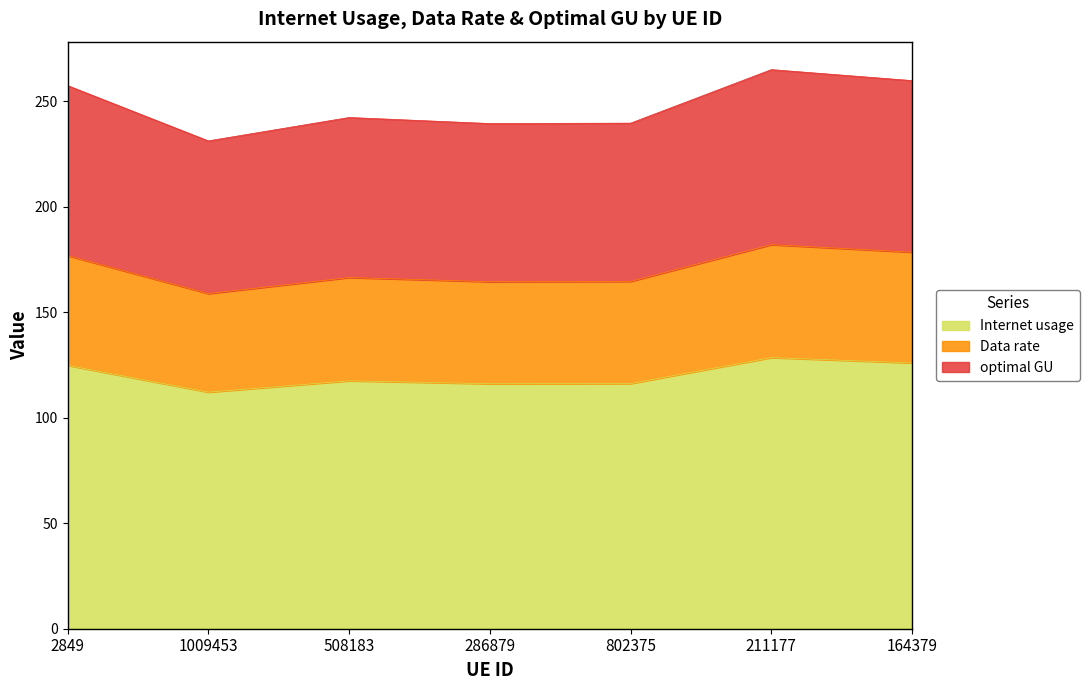

What is the total value across all series at 508183?

242.2